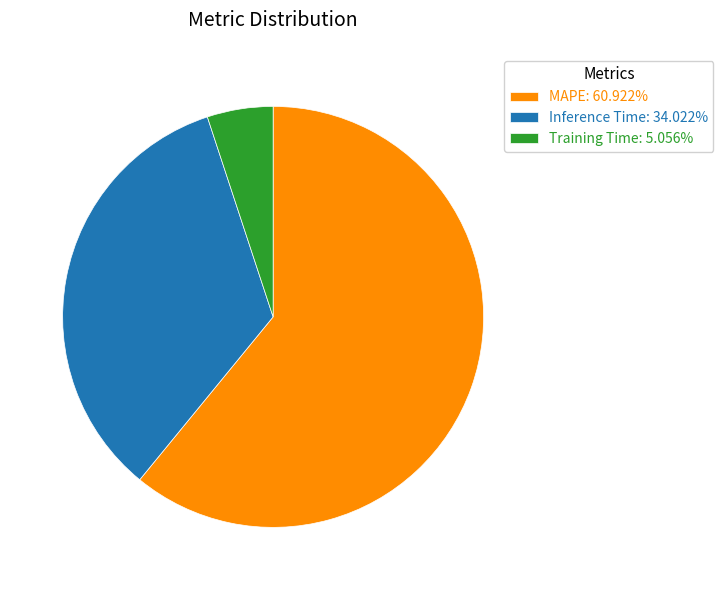

How many slices are in this pie chart?

3